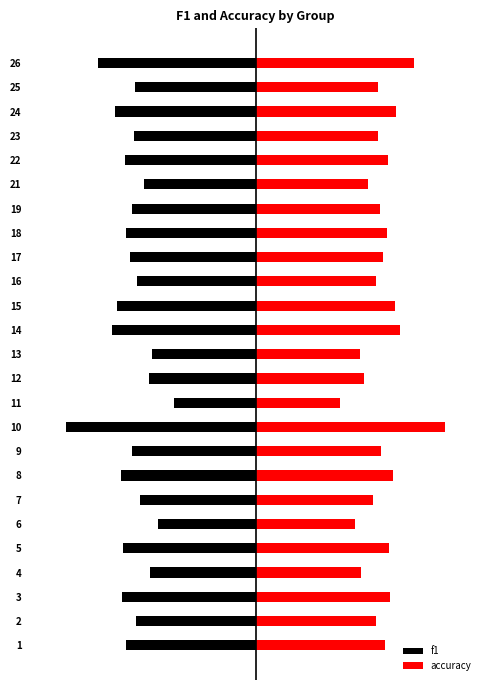

What is the sum of the f1 values at 25 and 23?

-1.1